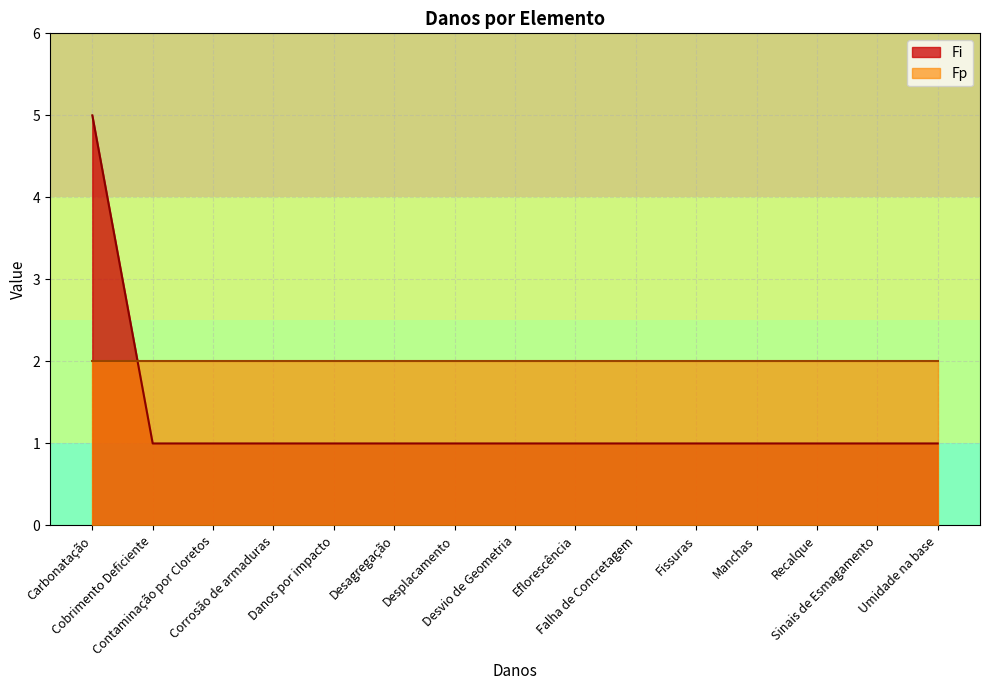

Read the value at Cobrimento Deficiente.

1